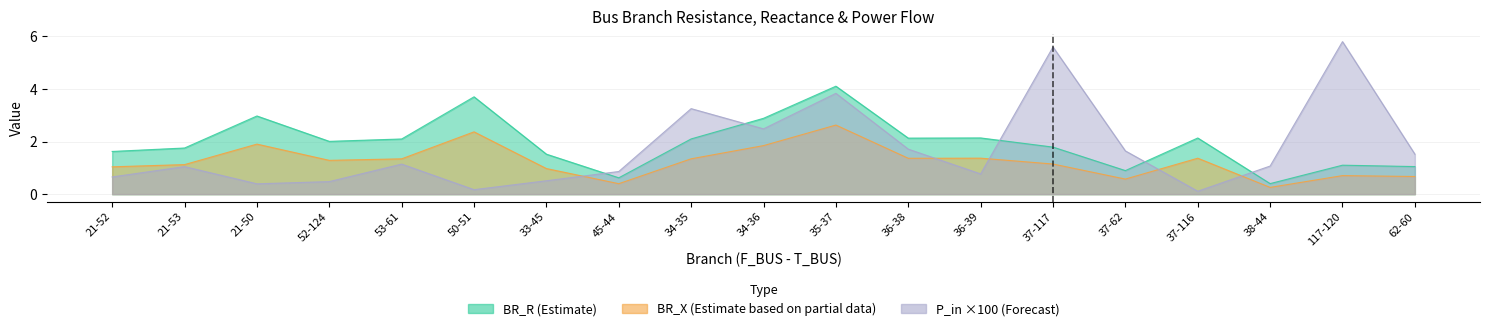

True or false: BR_R has more than 2 points higher than both neighbors.

True